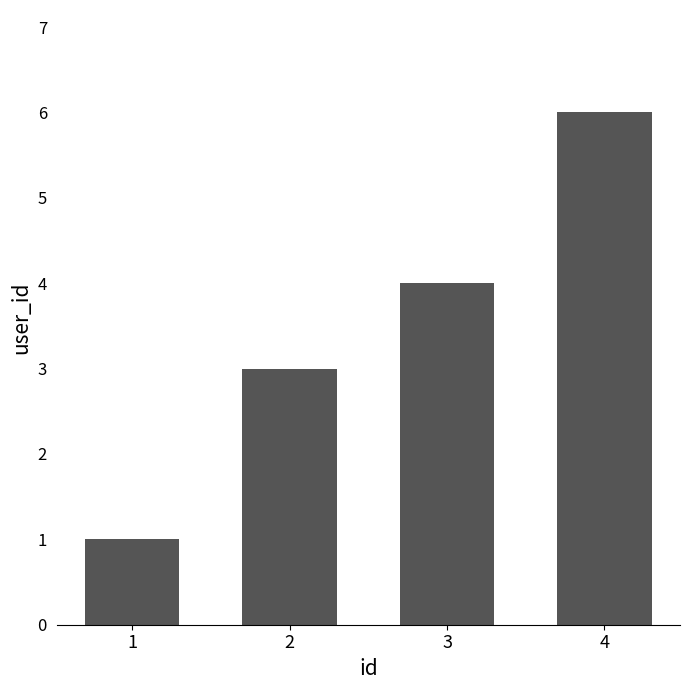

What is the difference between the second highest and second lowest values?

1